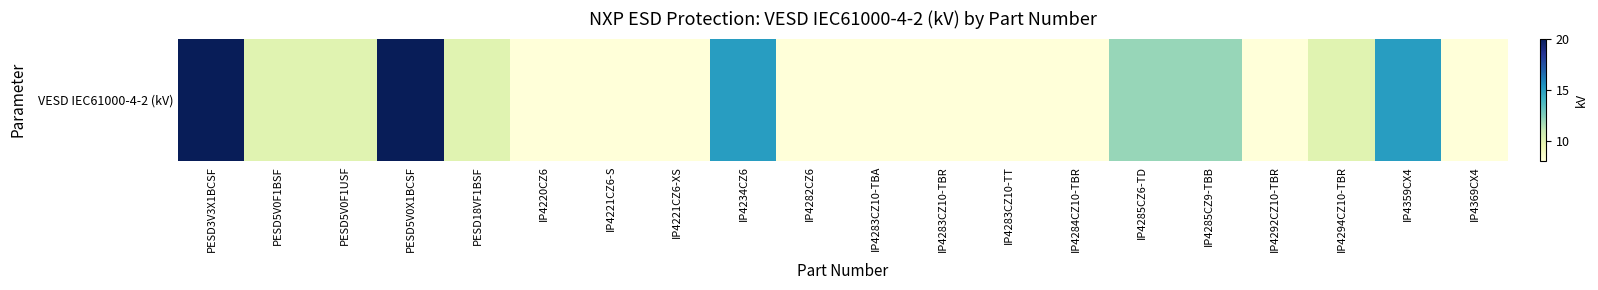

At which label does the data first exceed 10?

PESD3V3X1BCSF